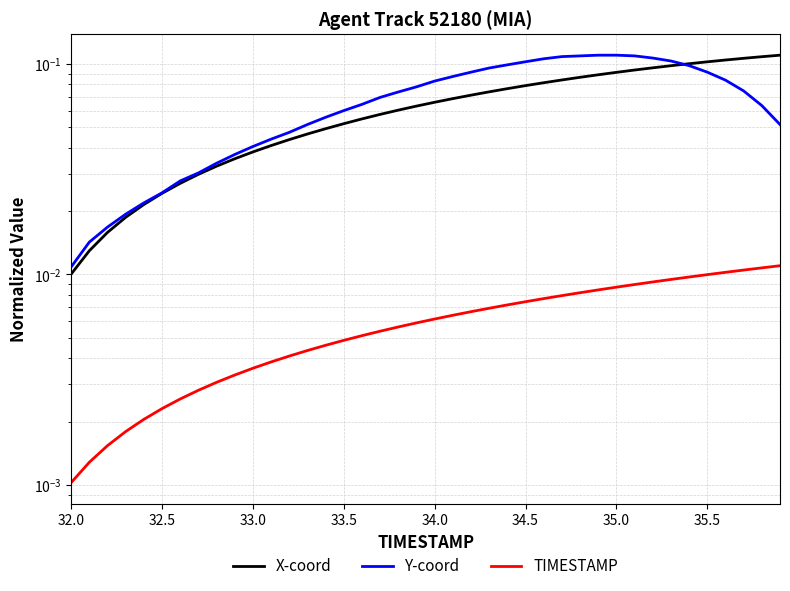

Does the chart have visible grid lines?

Yes